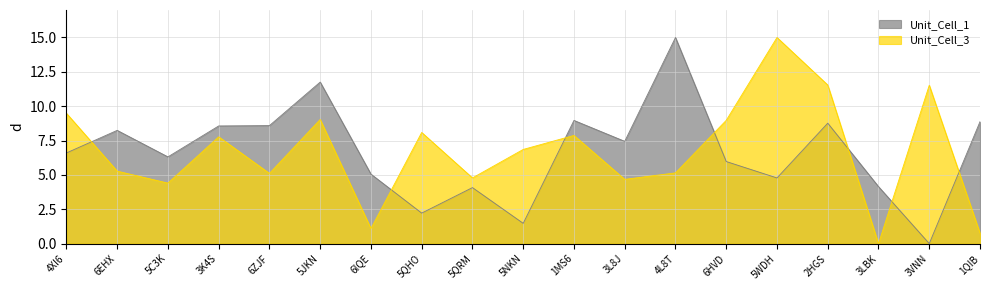

How many interior local peaks does the Unit_Cell_3 series have?

6